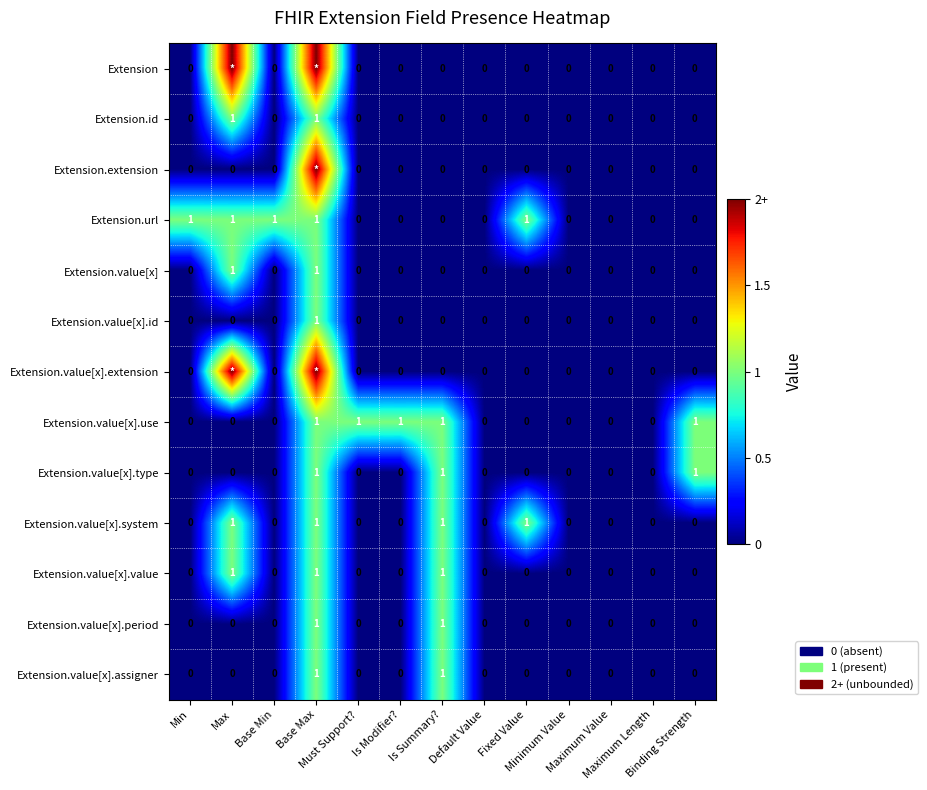

What is the difference between the maximum and minimum values in the Extension.value[x].assigner series?

1